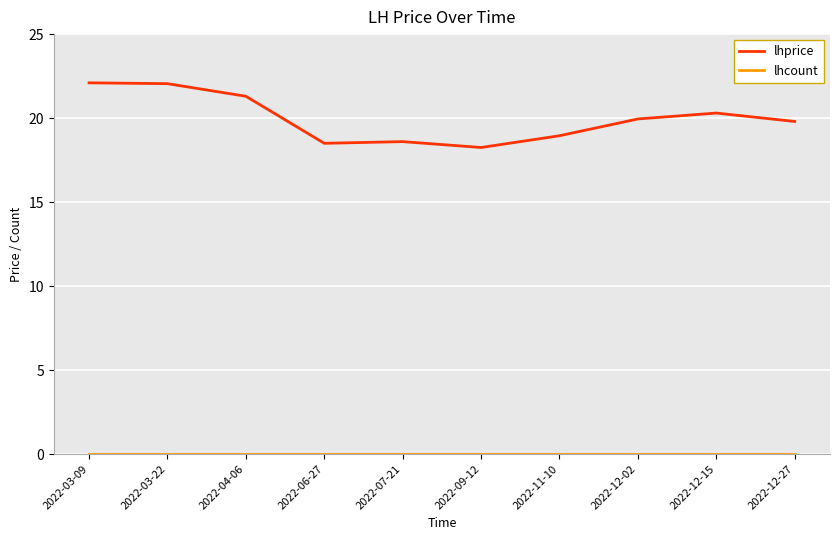

How many lines are shown in the chart?

2